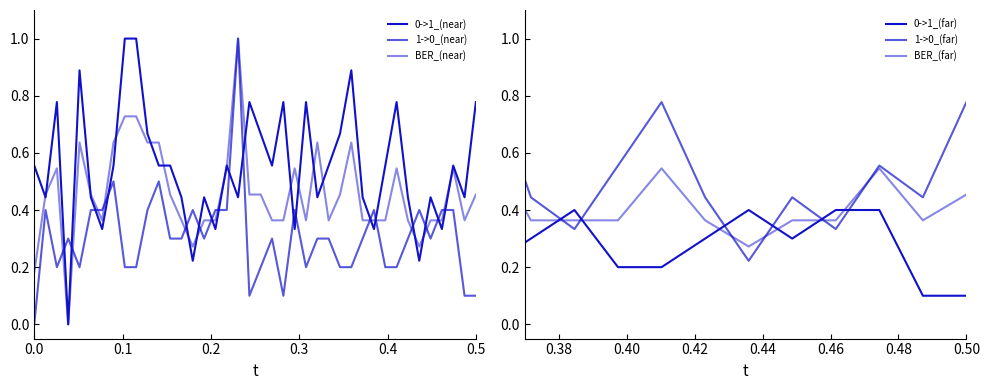

What is the average value of the 0->1_(far) series?

0.3